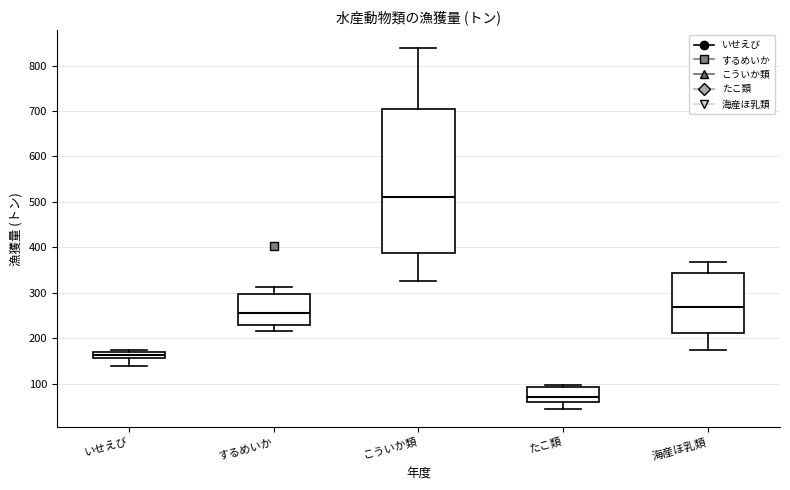

Where does the upper whisker of the box for 海産ほ乳類 end on the y-axis? The values are not printed on the chart, so give them approximately, as read against the axis.

370